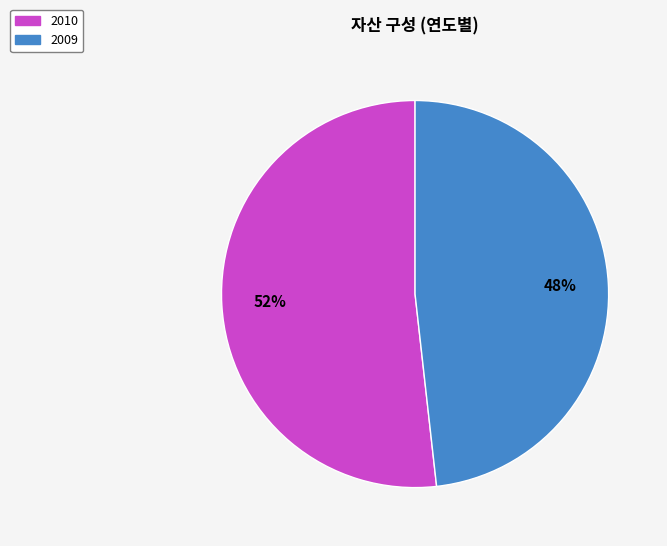

Is 2009 the majority of the pie?

No